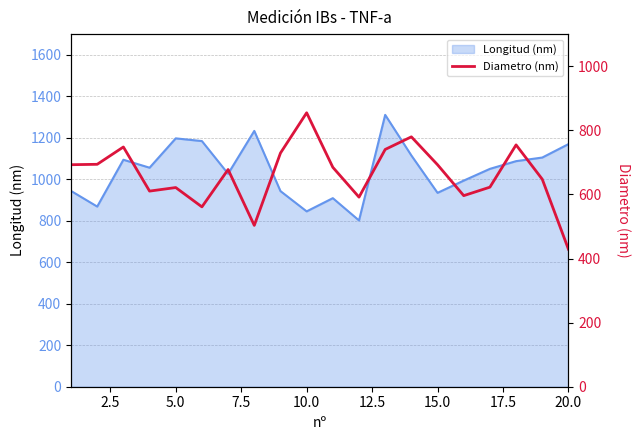

Does the chart display data point markers on the line(s)?

No